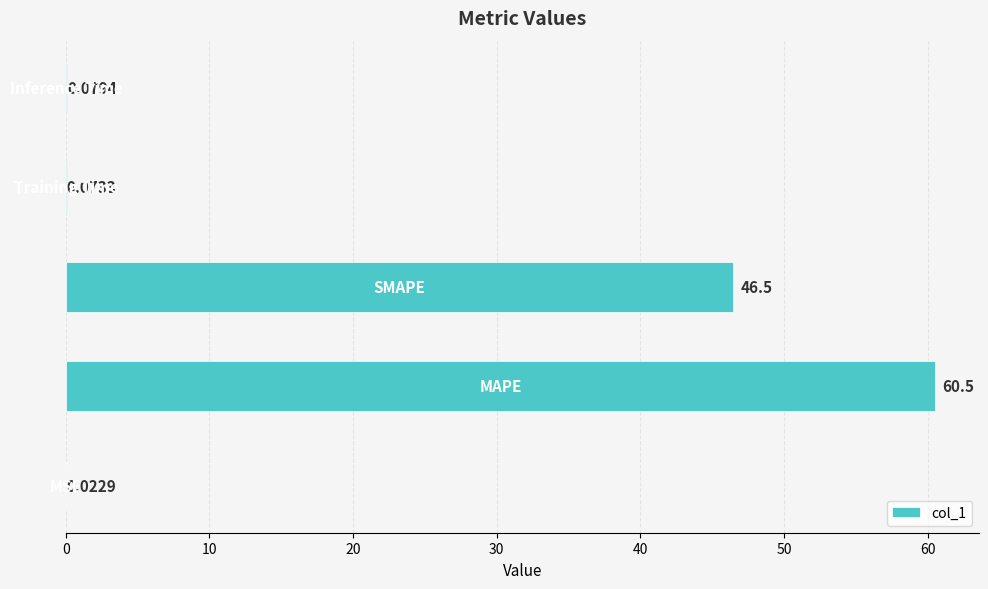

What is the sum of all values?

107.2